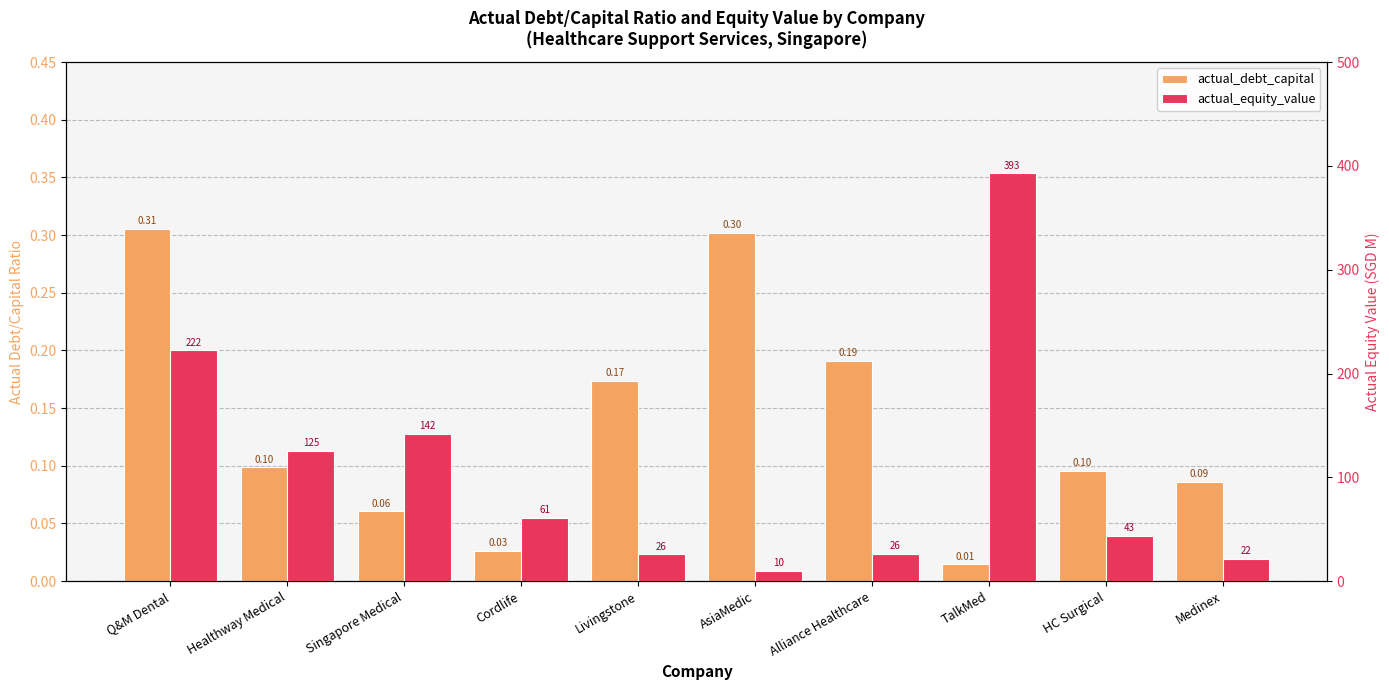

Which series has the widest spread of values?

actual_equity_value